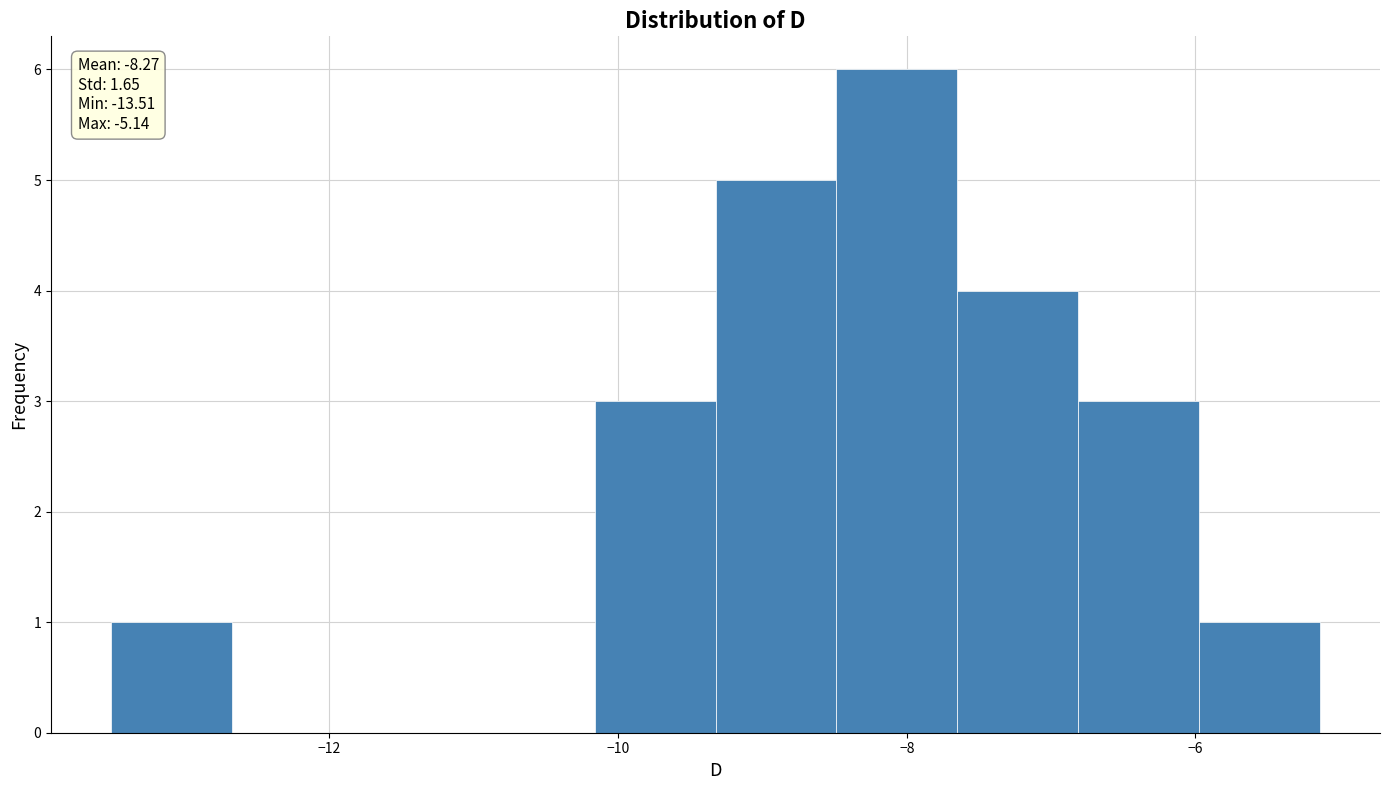

Which range on the x-axis has the tallest bar?

-8.4 to -7.6